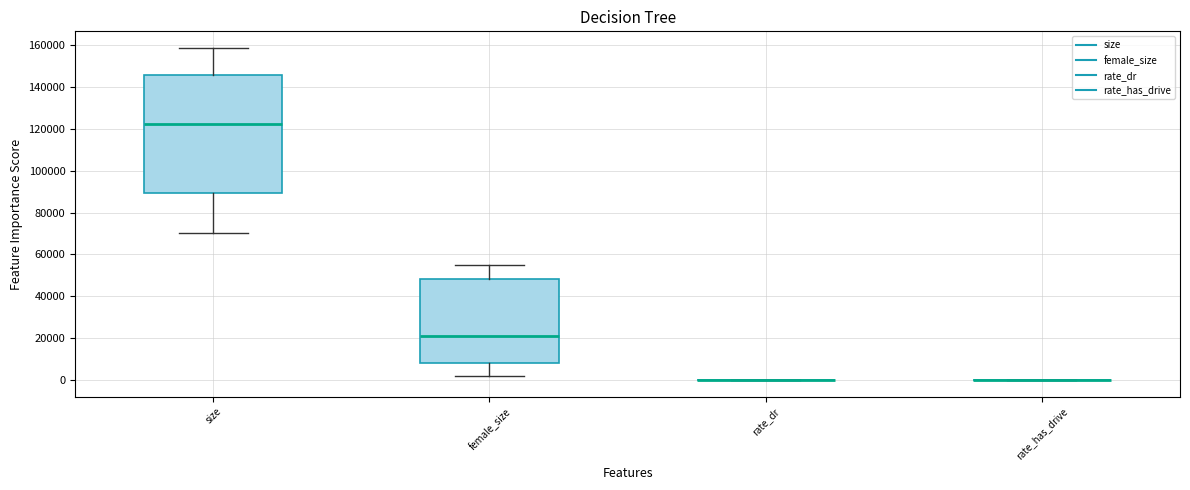

Comparing the boxes themselves (not the whiskers), which one is the tallest?

size